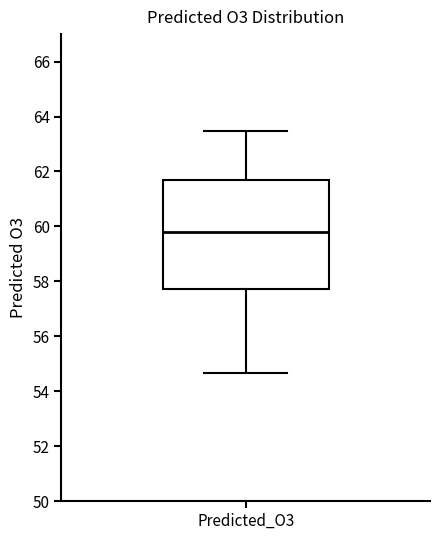

Read this box plot against the y-axis: the position of the median line, the range covered by the box, and the ends of both whiskers. The values are not printed on the chart, so give them approximately, as read against the axis.

median 59.8, box 57.8 to 61.8, whiskers 54.6 to 63.4